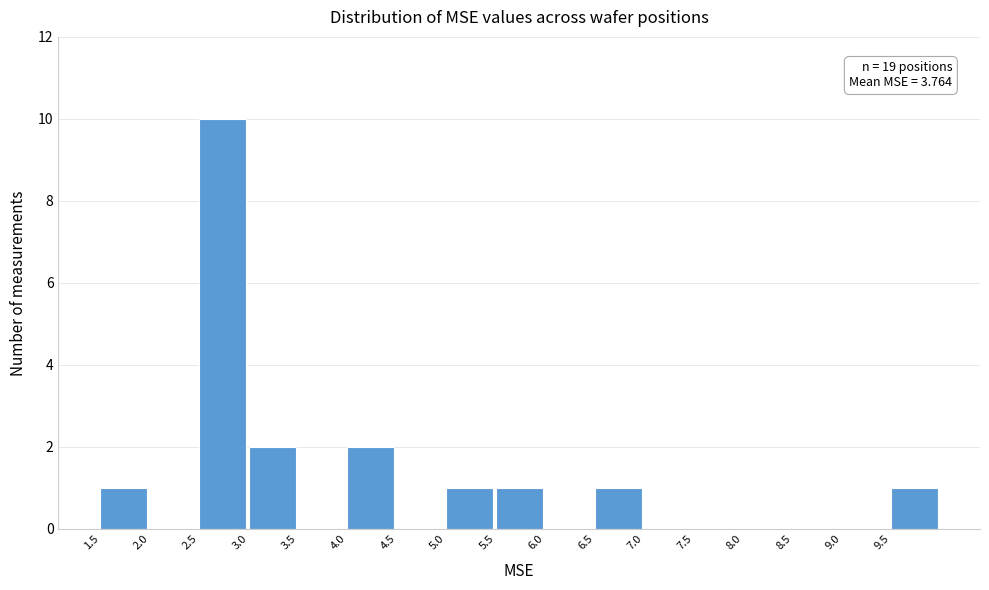

Over which range of the x-axis is the bar tallest?

2.5 to 3.0